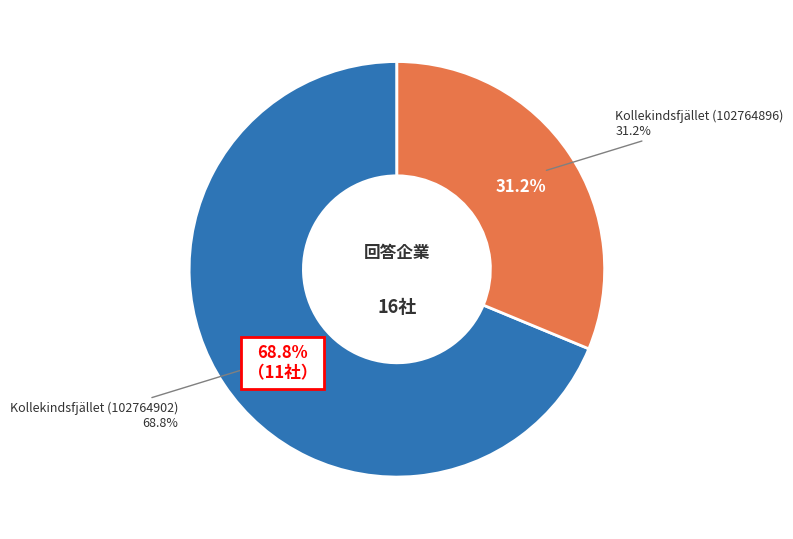

Is it true that Kollekindsfjället (102764896) is 31% of the pie?

True